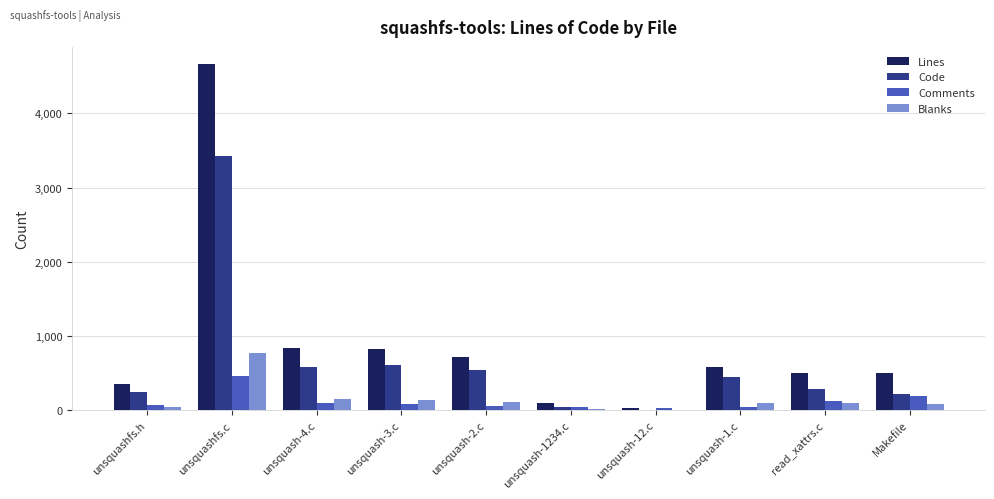

Between unsquashfs.c and read_xattrs.c, which series saw the biggest shift?

Lines